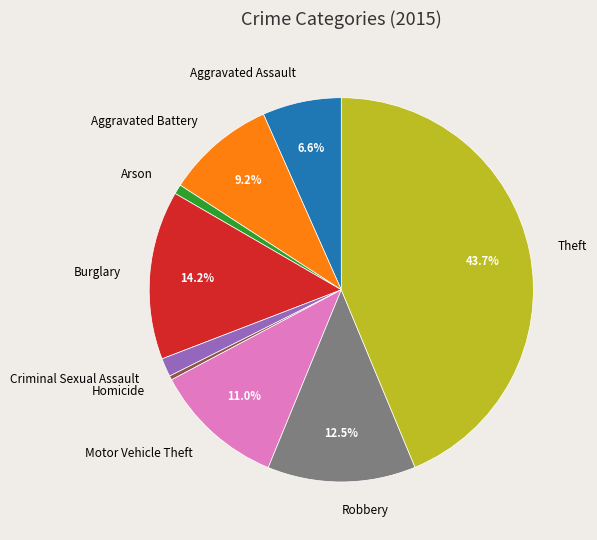

What is the ratio of the value at Robbery to the value at Theft?

0.3